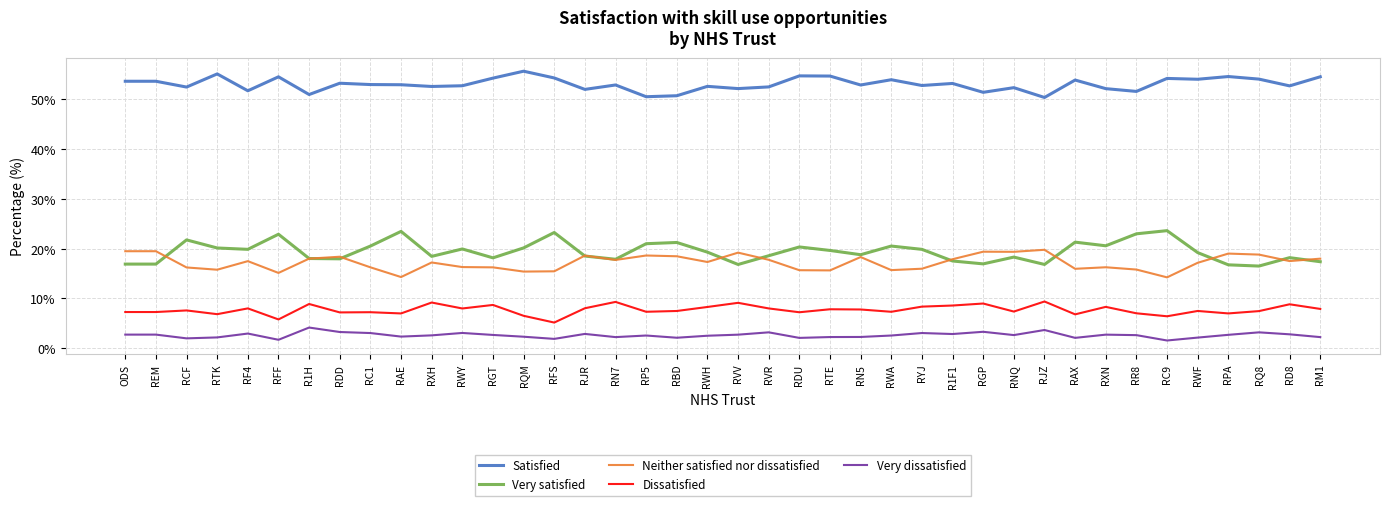

What is the sum of the Very satisfied values at RD8 and RN7?

36.1